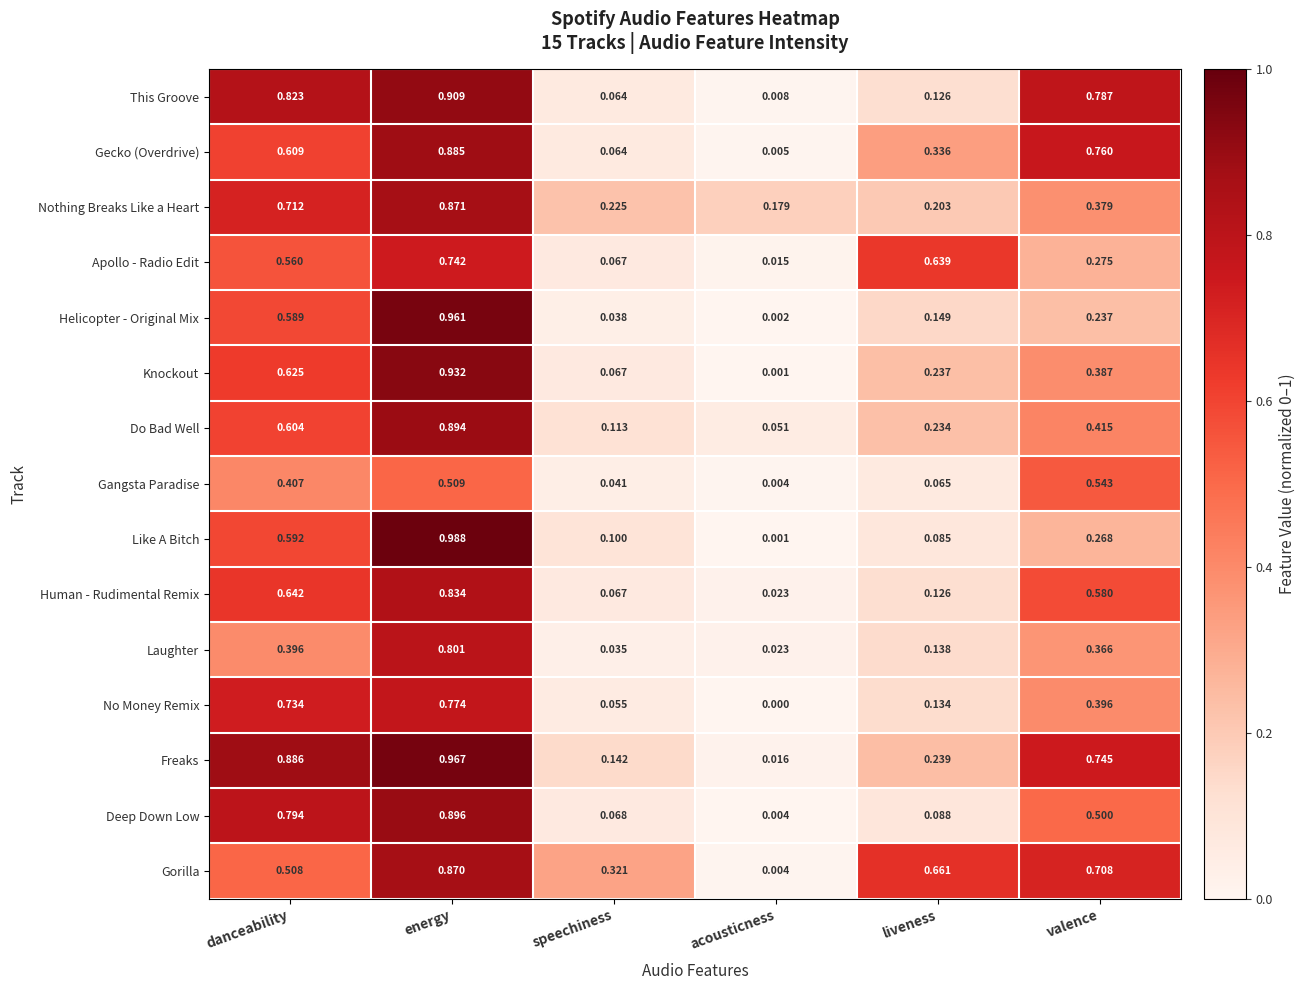

Which category has the lowest value in the Nothing Breaks Like a Heart series?

acousticness